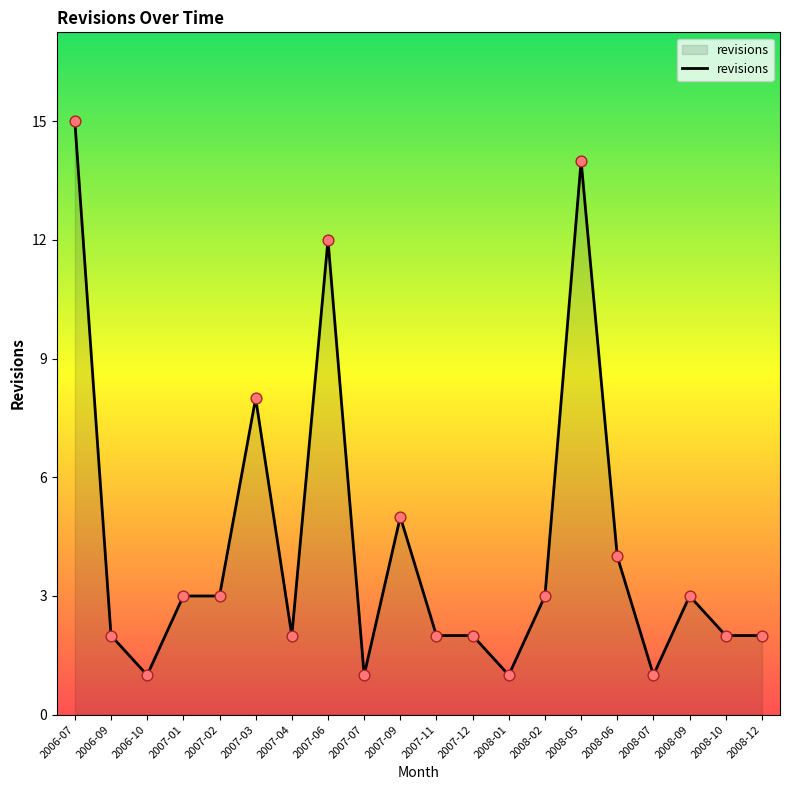

Approximately how many times larger is the value at 2008-07 compared to 2007-12?

0.5